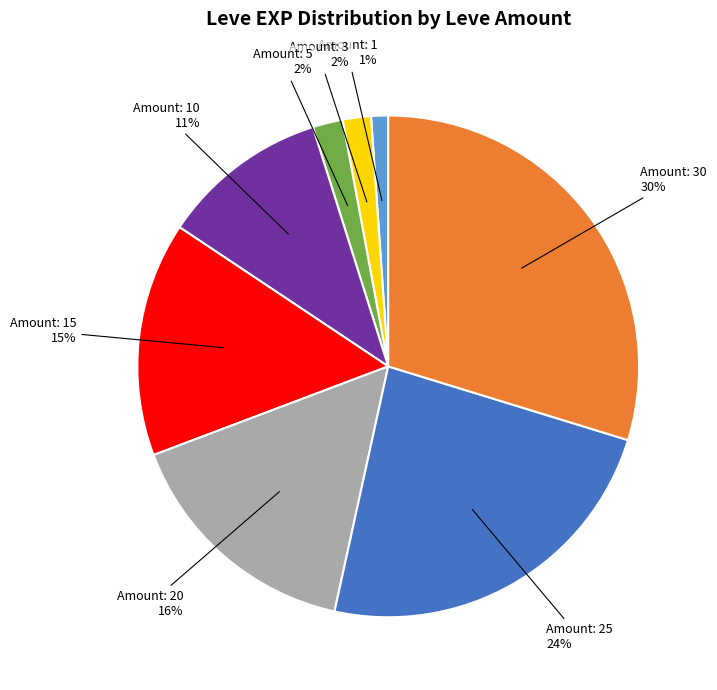

To the nearest percent, what is the average slice percentage?

12%